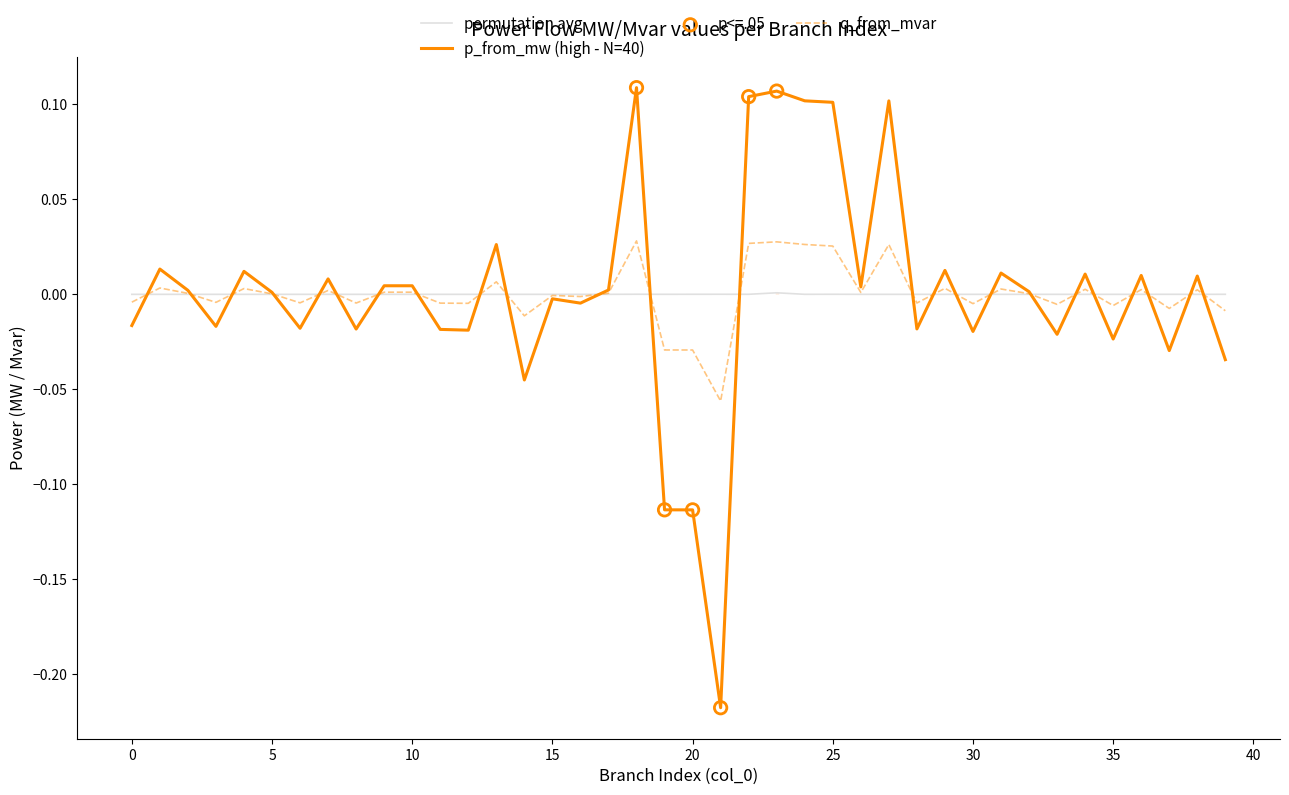

Which series contains the lowest Y value?

p_from_mw